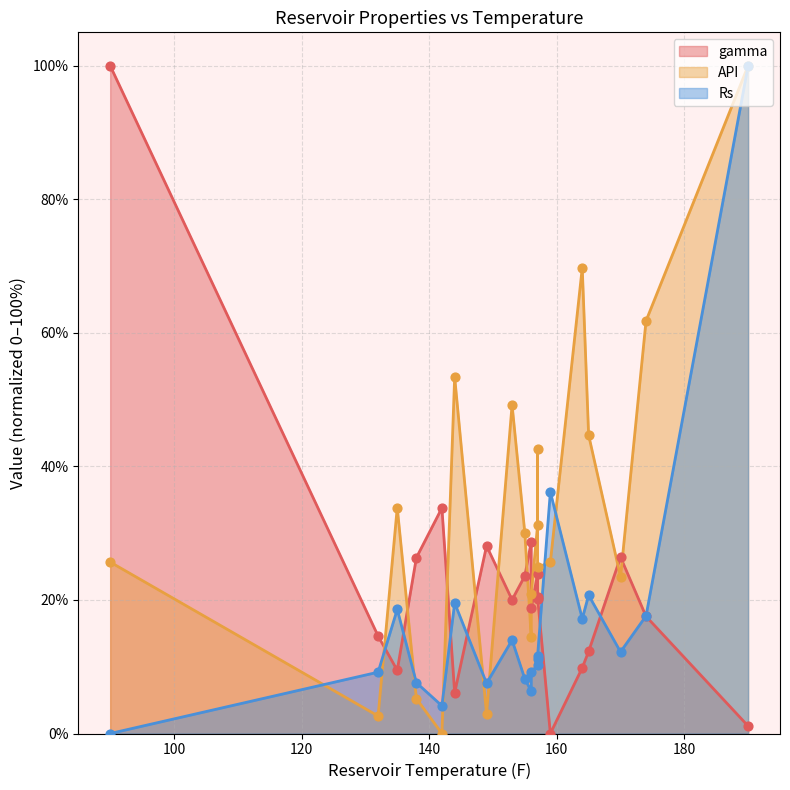

Which series reaches the maximum Y coordinate?

Rs (line)